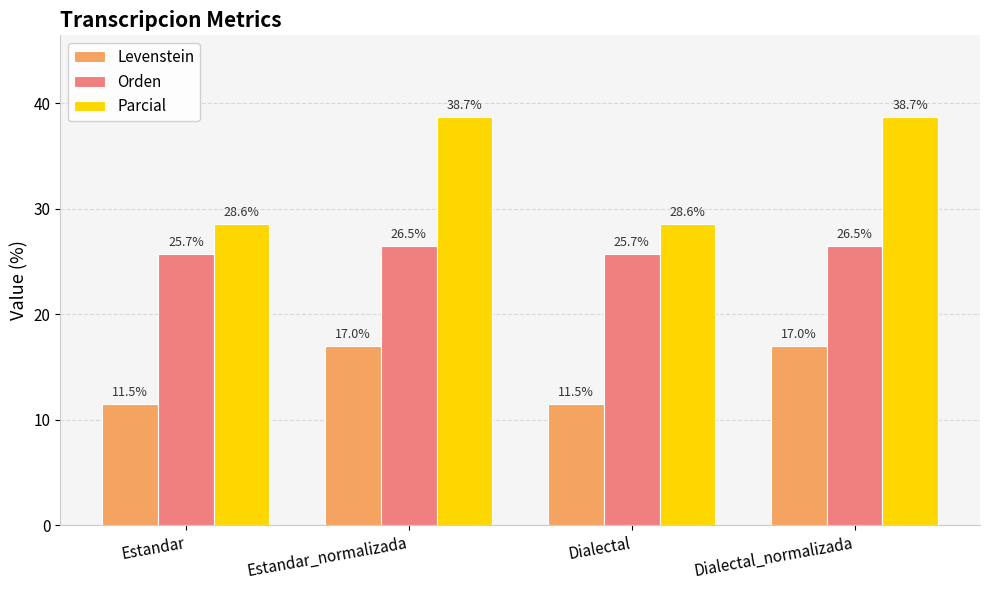

How many bars are there in total?

12